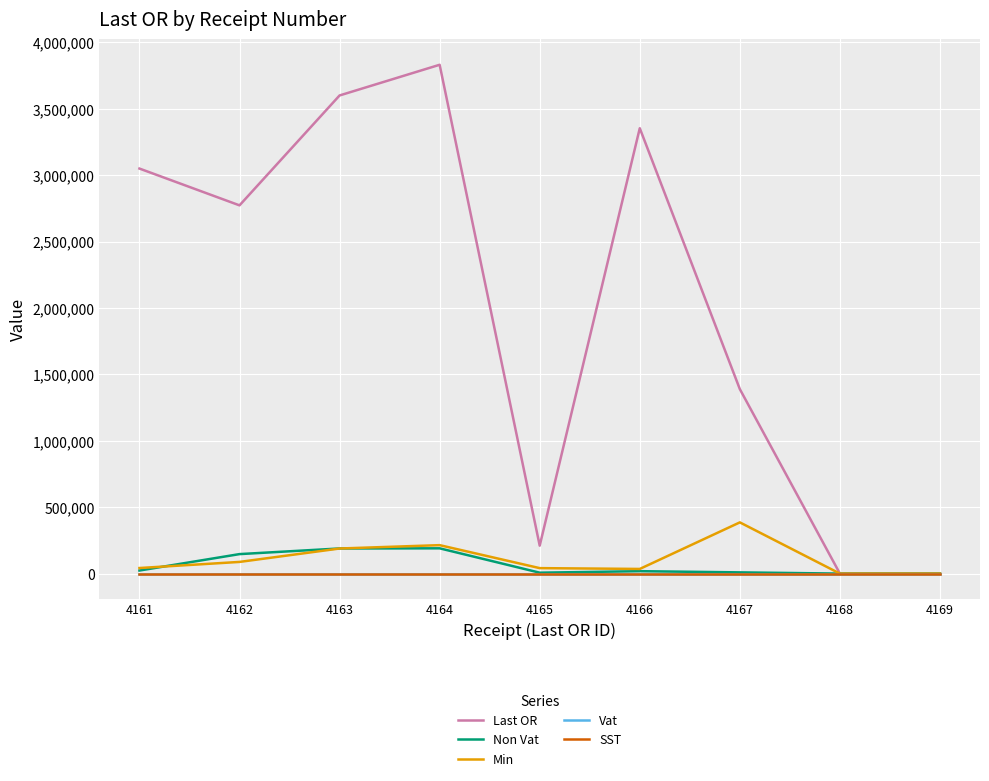

The Non Vat series shows 57877.7 at 4163. True or false?

False